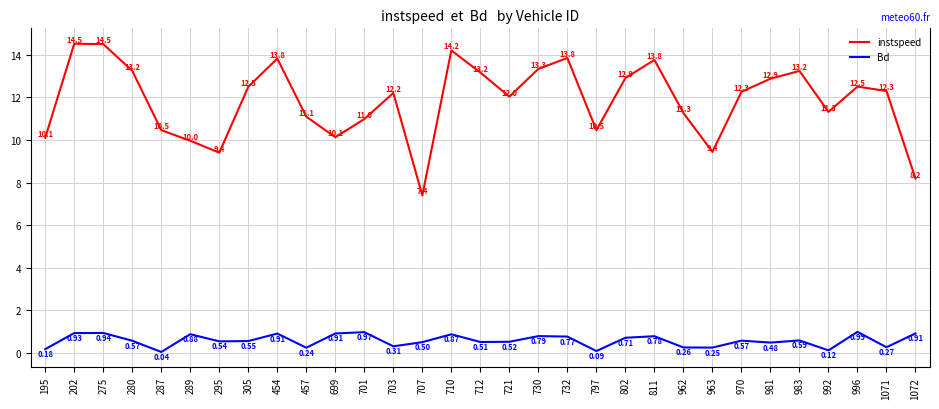

Which category has the lowest value in the Bd series?

287